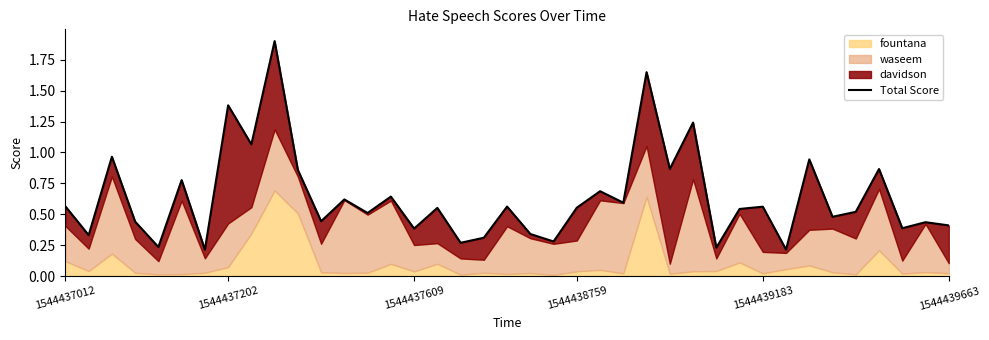

List the labels in order of value, smallest first.

6, 31, 28, 1544439183, 17, 21, 18, 1544437202, 20, 15, 36, 38, 37, 1544438759, 11, 33, 13, 34, 29, 16, 22, 30, 19, 1544437012, 24, 12, 14, 23, 1544439663, 10, 35, 26, 32, 1544437609, 8, 27, 7, 25, 9